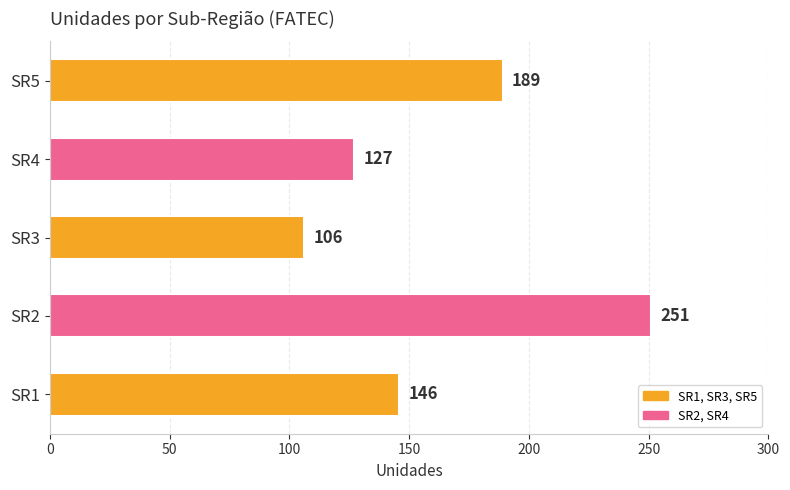

What is the greatest value displayed?

251